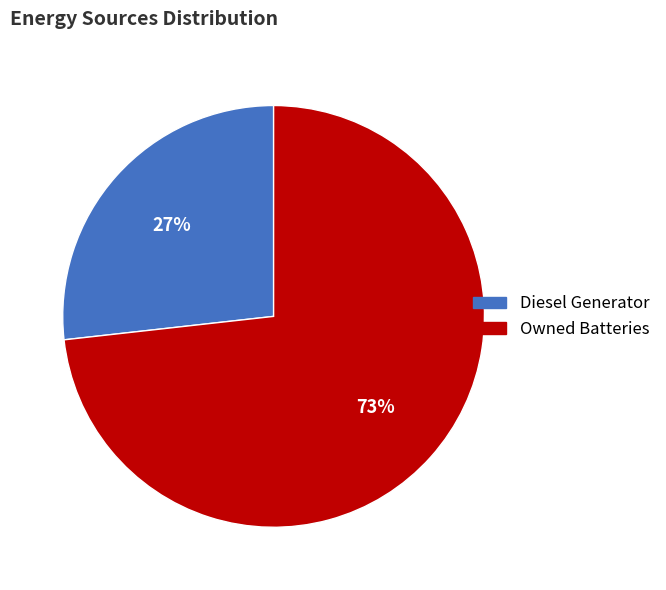

What is the smallest slice in the pie chart?

Diesel Generator